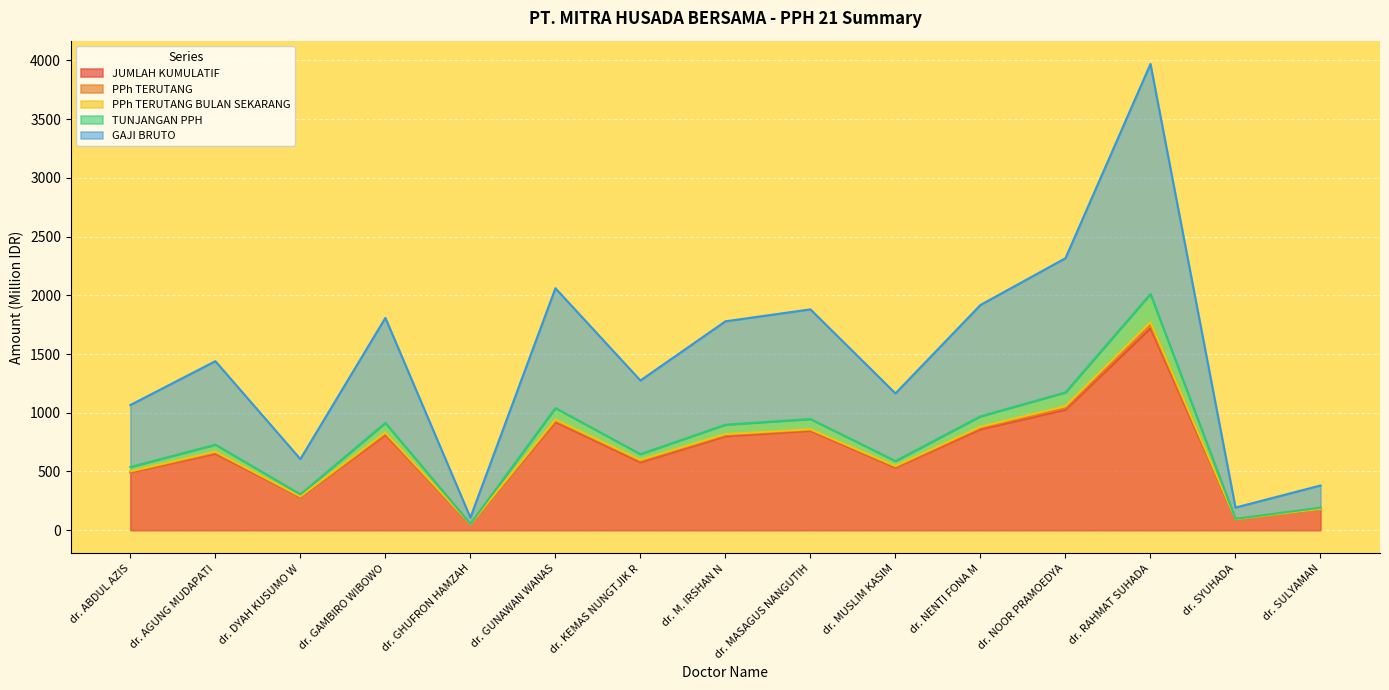

True or false: TUNJANGAN PPH and JUMLAH KUMULATIF cross at least once.

False